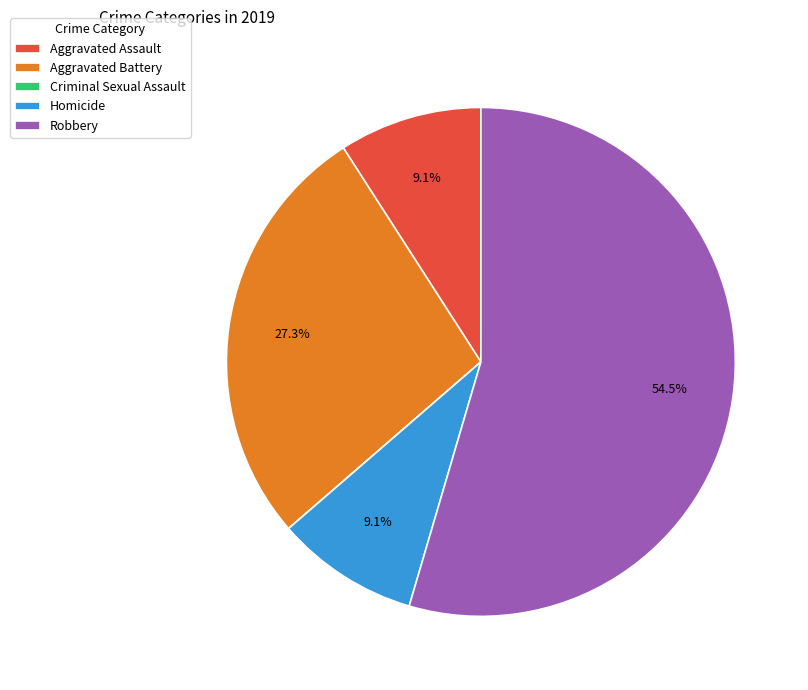

What percentage do Aggravated Assault and Aggravated Battery together represent?

36.4%